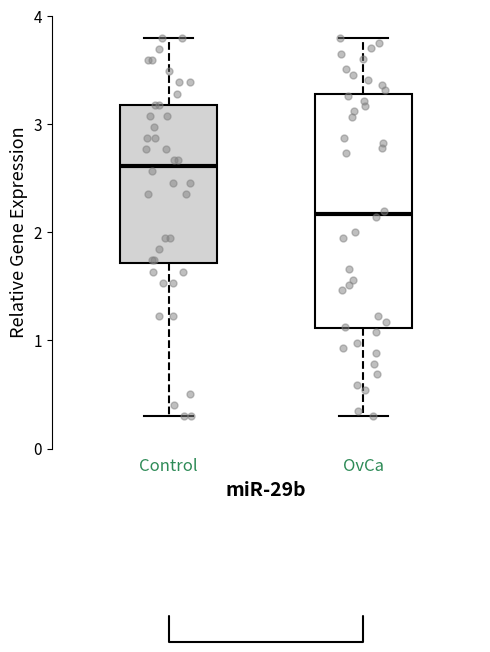

Reading left to right, read every box against the y-axis: the position of its median line, the range the box covers, and the ends of its whiskers. The values are not printed on the chart, so give them approximately, as read against the axis.

Control: median 2.6, box 1.7 to 3.2, whiskers 0.3 to 3.8
OvCa: median 2.2, box 1.1 to 3.3, whiskers 0.3 to 3.8